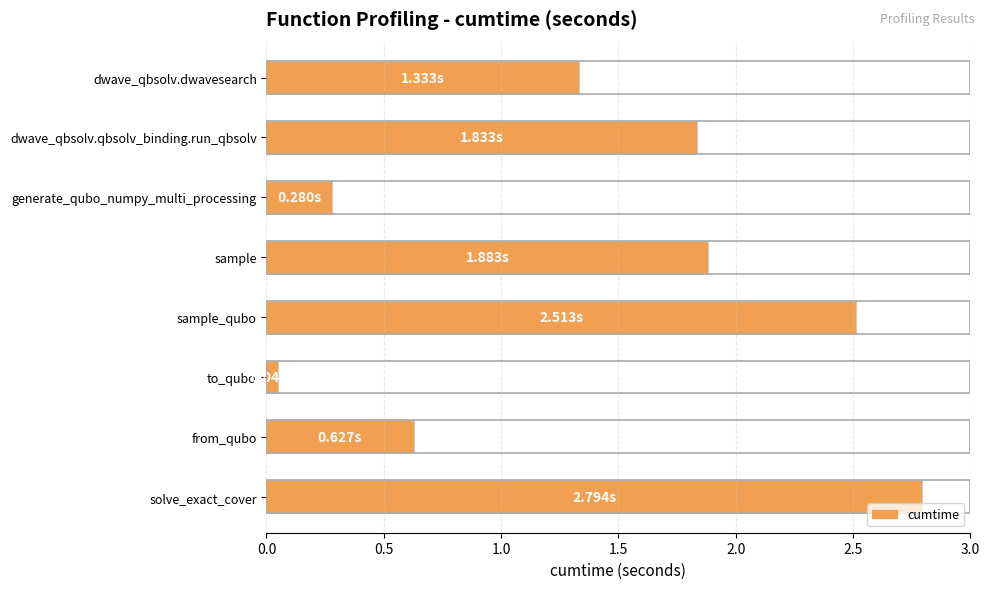

Which category has the lowest value across all series?

to_qubo